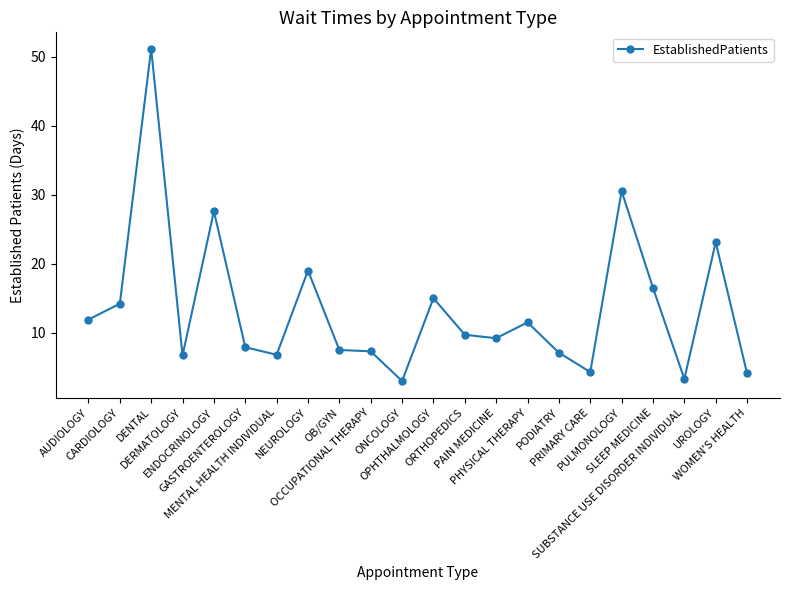

Between OCCUPATIONAL THERAPY and SLEEP MEDICINE, which is larger?

SLEEP MEDICINE